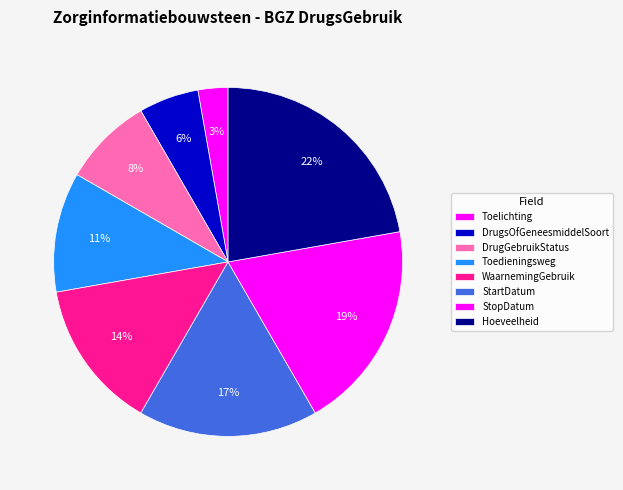

To the nearest percent, what percentage of the pie is Hoeveelheid?

22%